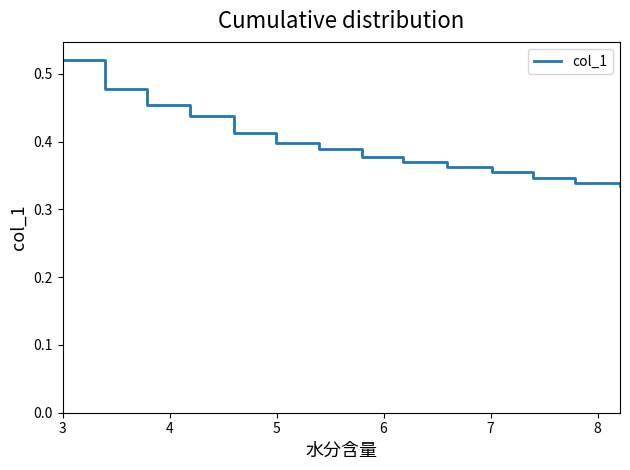

Reading right to left, what are all the values shown in this chart?

0.3	0.3	0.3	0.4	0.4	0.4	0.4	0.4	0.4	0.4	0.4	0.5	0.5	0.5